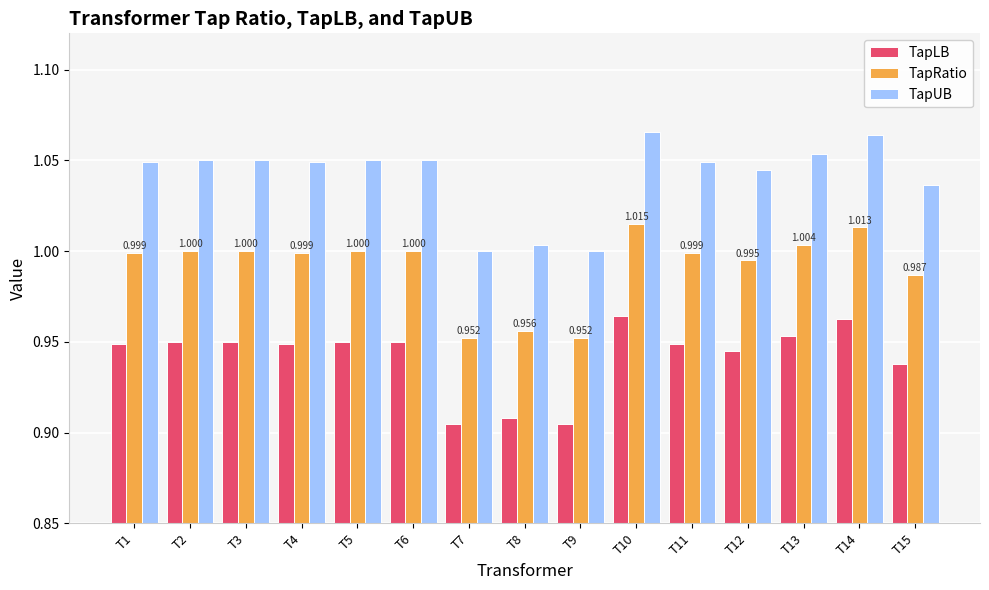

The TapUB series shows 0.4 at T9. True or false?

False